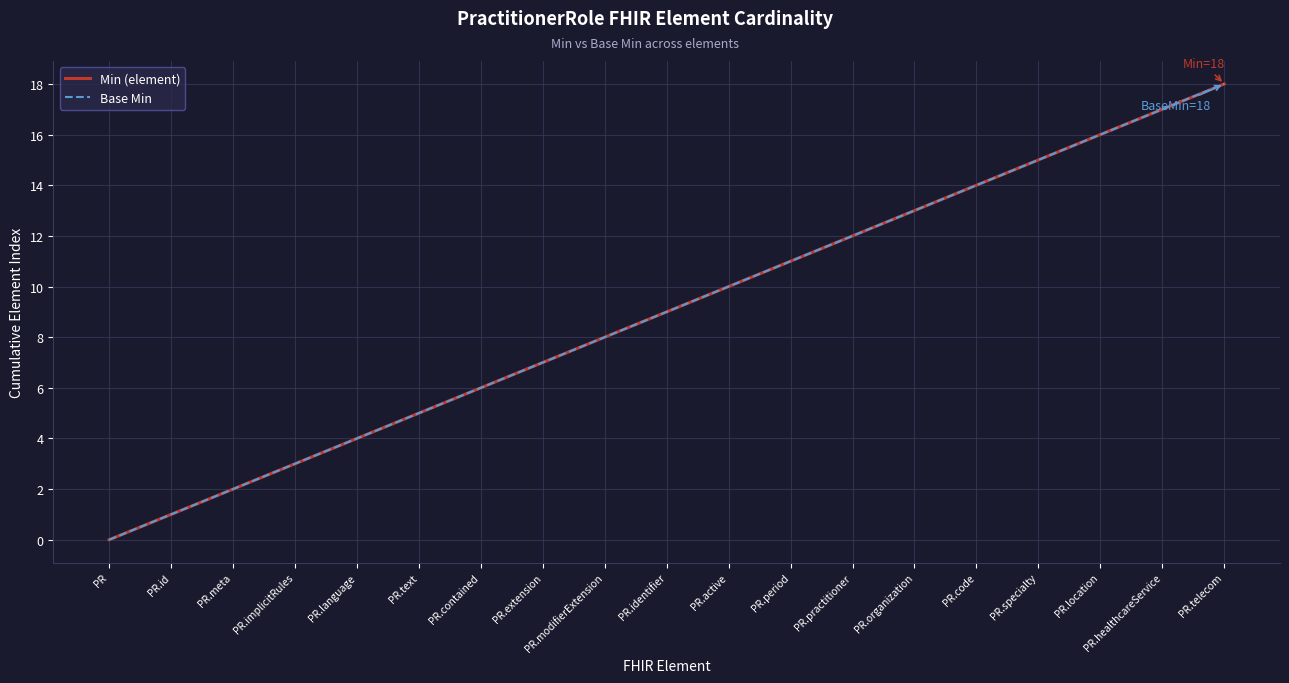

Does the chart display data point markers on the line(s)?

No